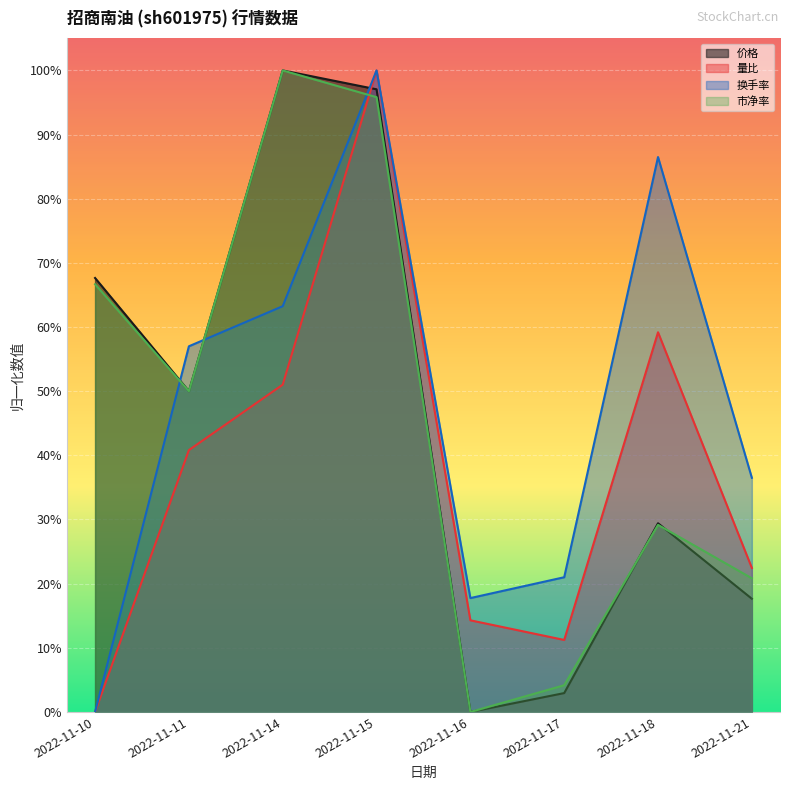

How many values in the 量比 series exceed 0?

7